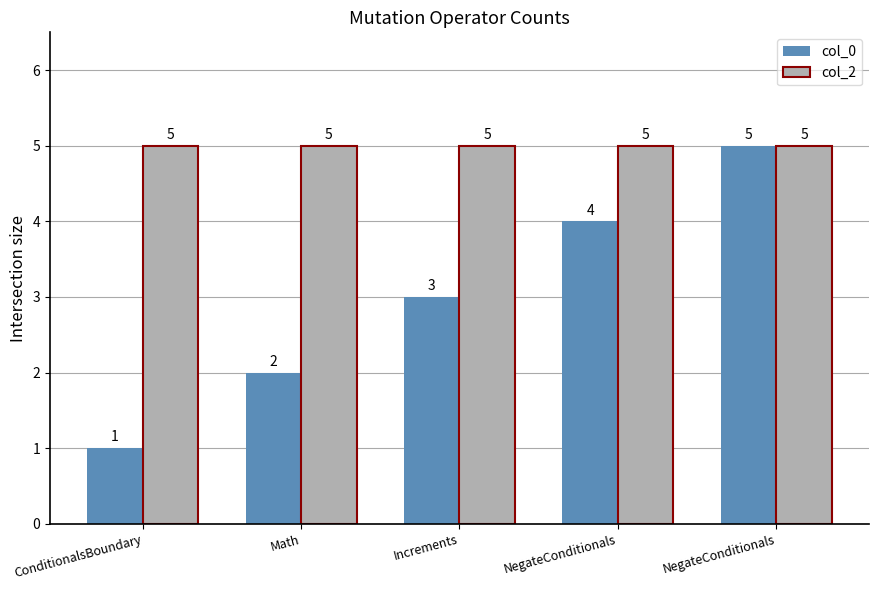

What is the difference between the maximum and minimum values in the col_0 series?

4